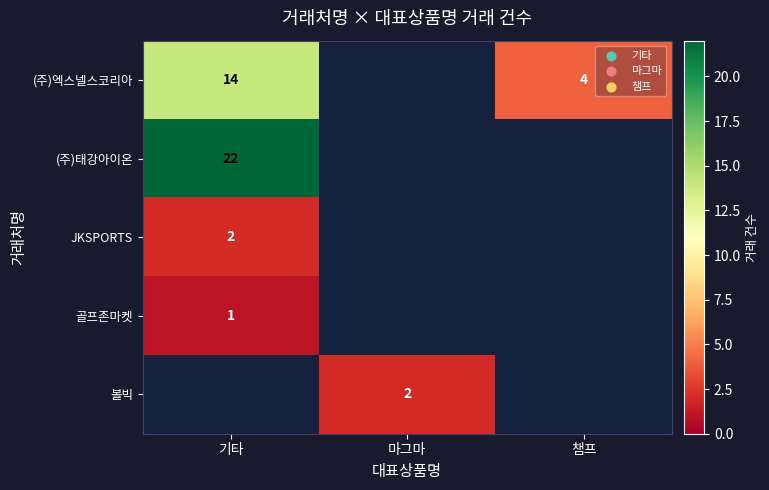

What is the maximum value shown in the chart?

22